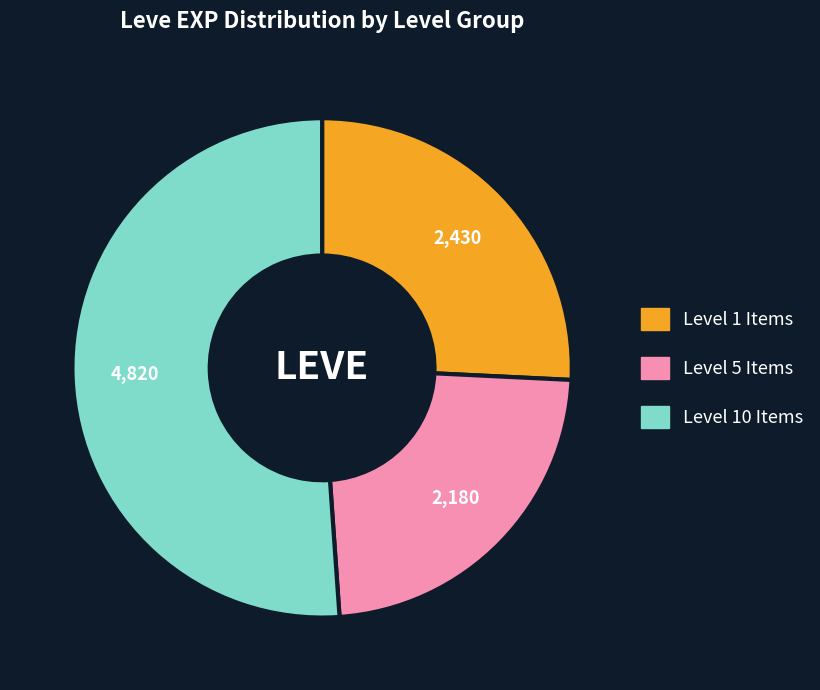

The Level 10 Items slice represents 37% of the pie. True or false?

False